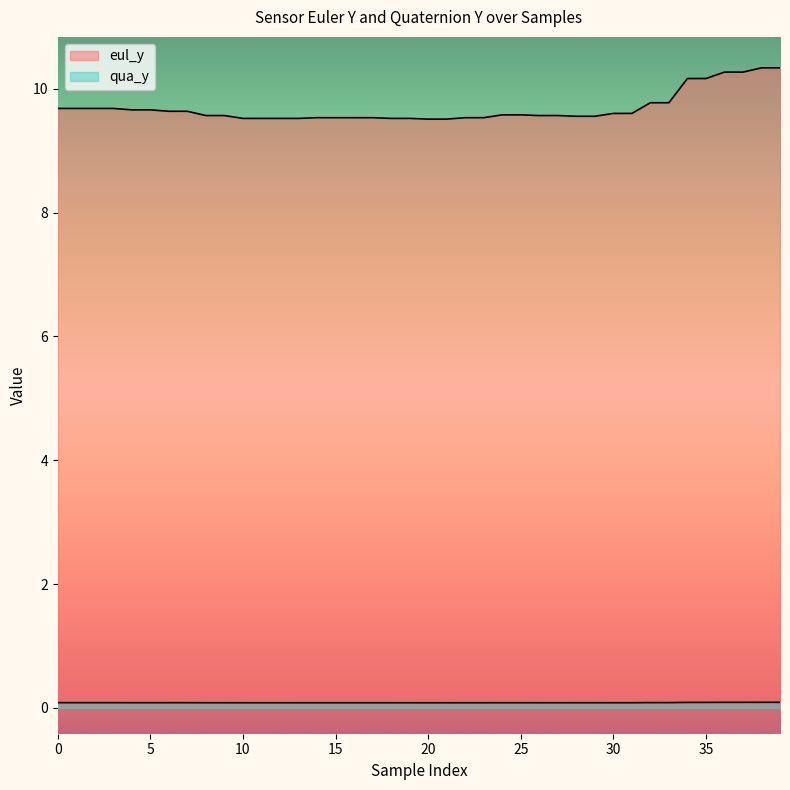

At which label is qua_y closest to 0?

20